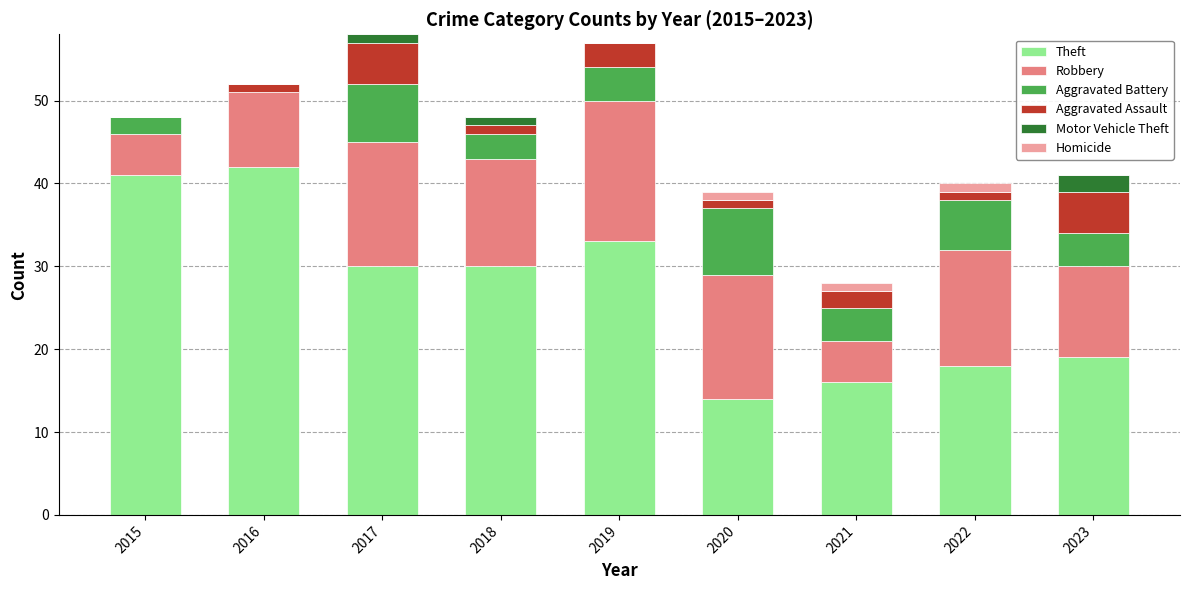

Is it true that Theft equals 30 at 2018?

True